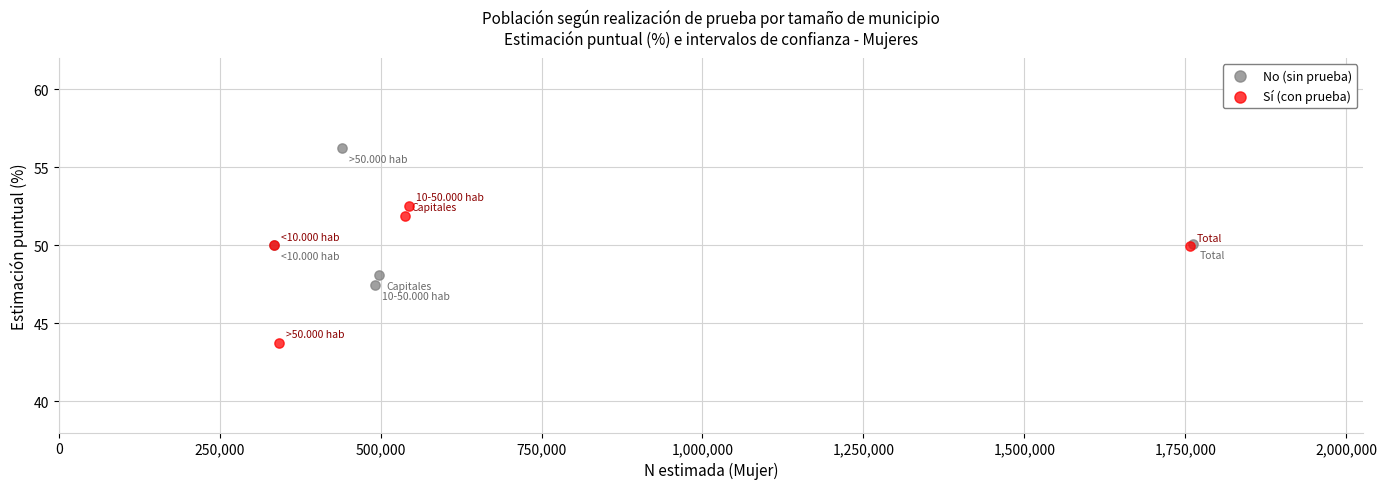

Which series contains the highest Y value?

No (sin prueba)